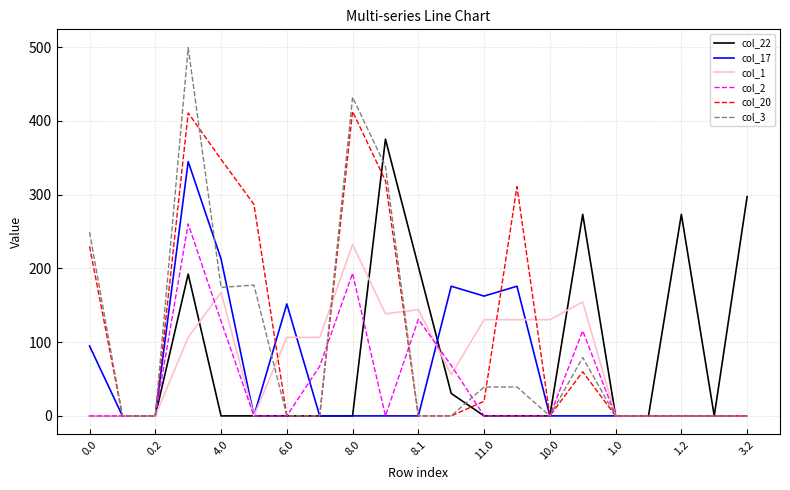

Rank the series by their maximum value, from lowest to highest.

col_1, col_2, col_17, col_22, col_20, col_3